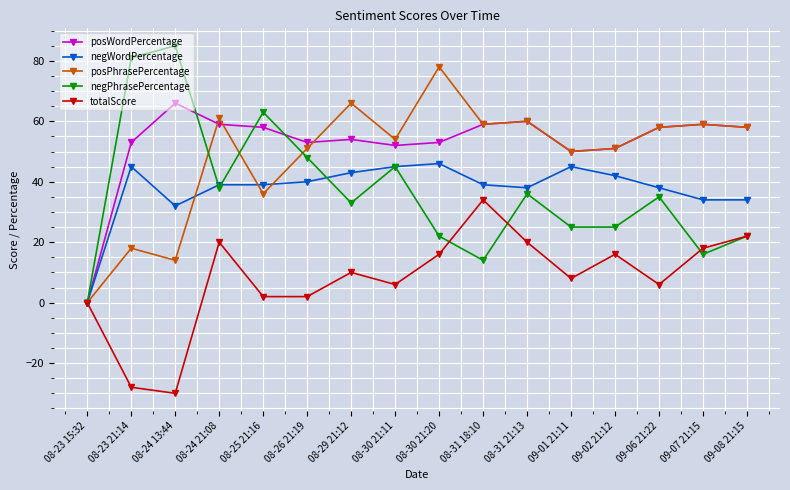

Is the value of posPhrasePercentage at 08-23 15:32 greater than the value of negWordPercentage at 08-31 21:13?

No